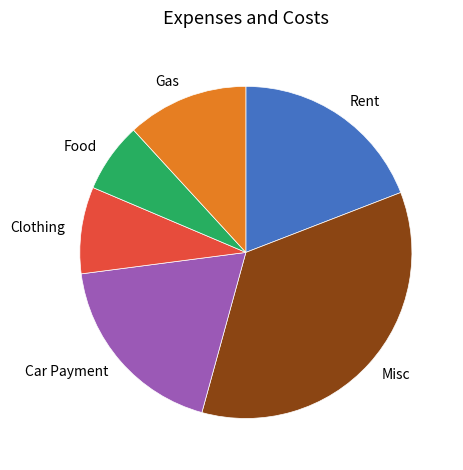

Is the sum of Gas and Clothing greater than half?

No